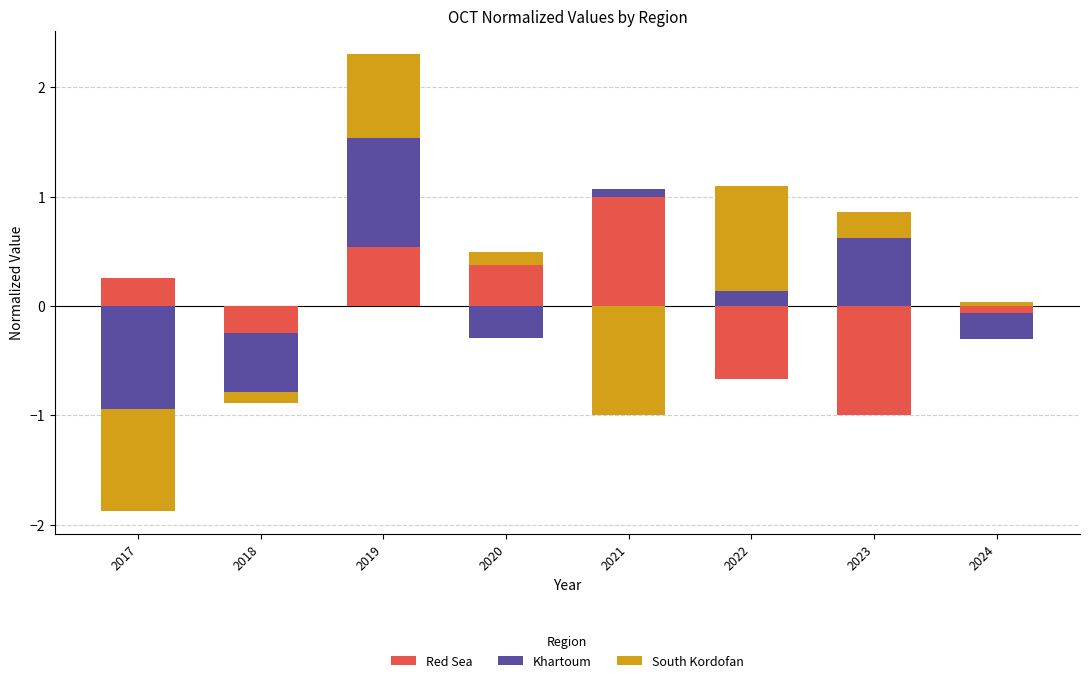

True or false: South Kordofan has a value of 0.4 at 2023.

False